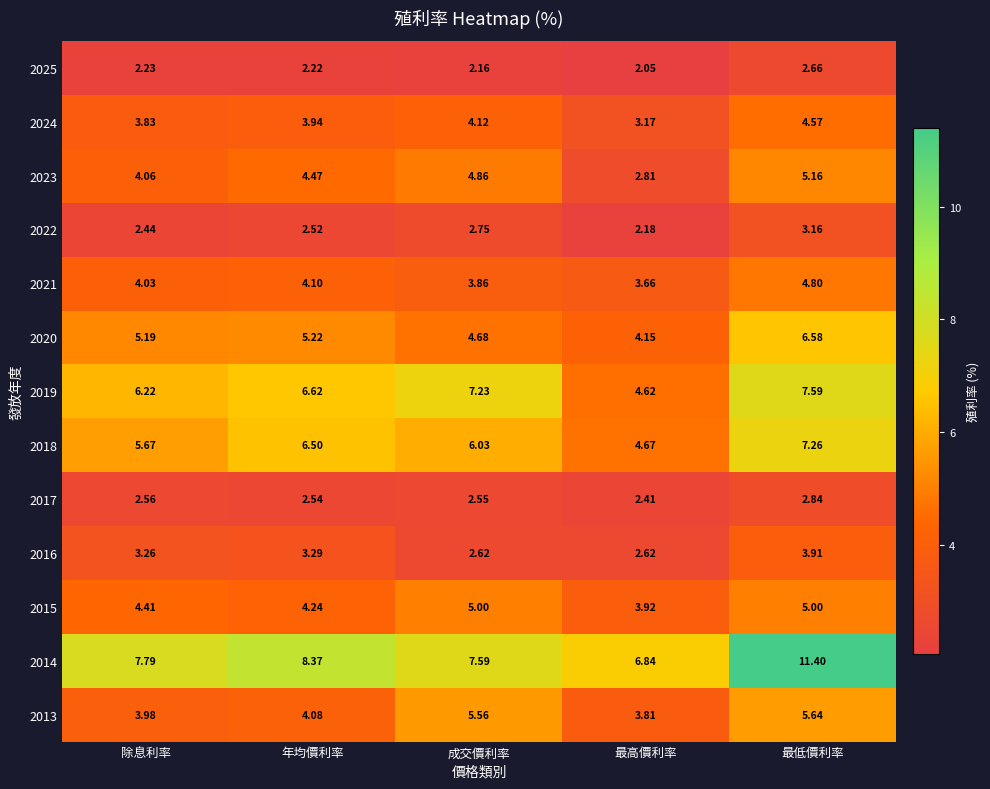

Where is 2024 nearest to the value 3?

最高價利率